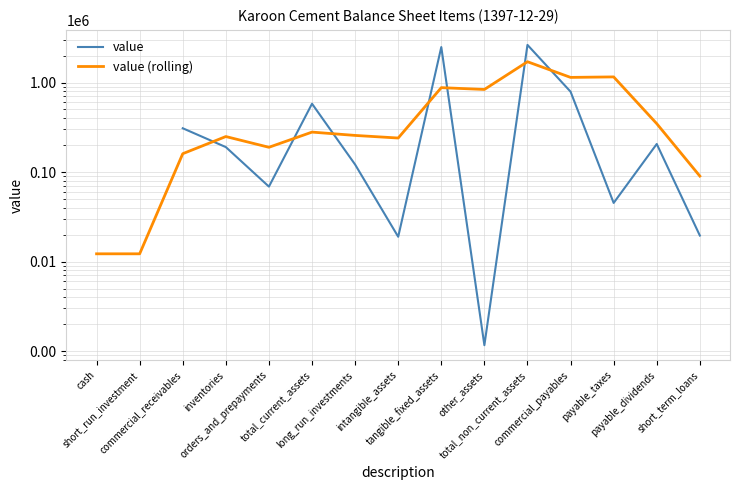

What are all the series names shown in the legend?

value, value (rolling)